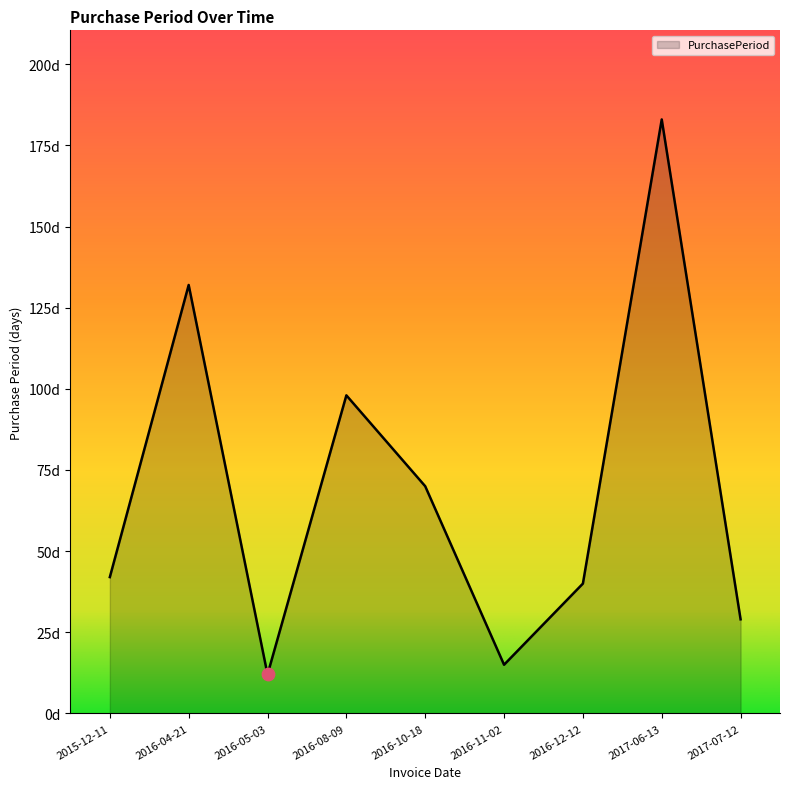

What is the ratio of the value at 2016-10-18 to the value at 2016-11-02?

4.7